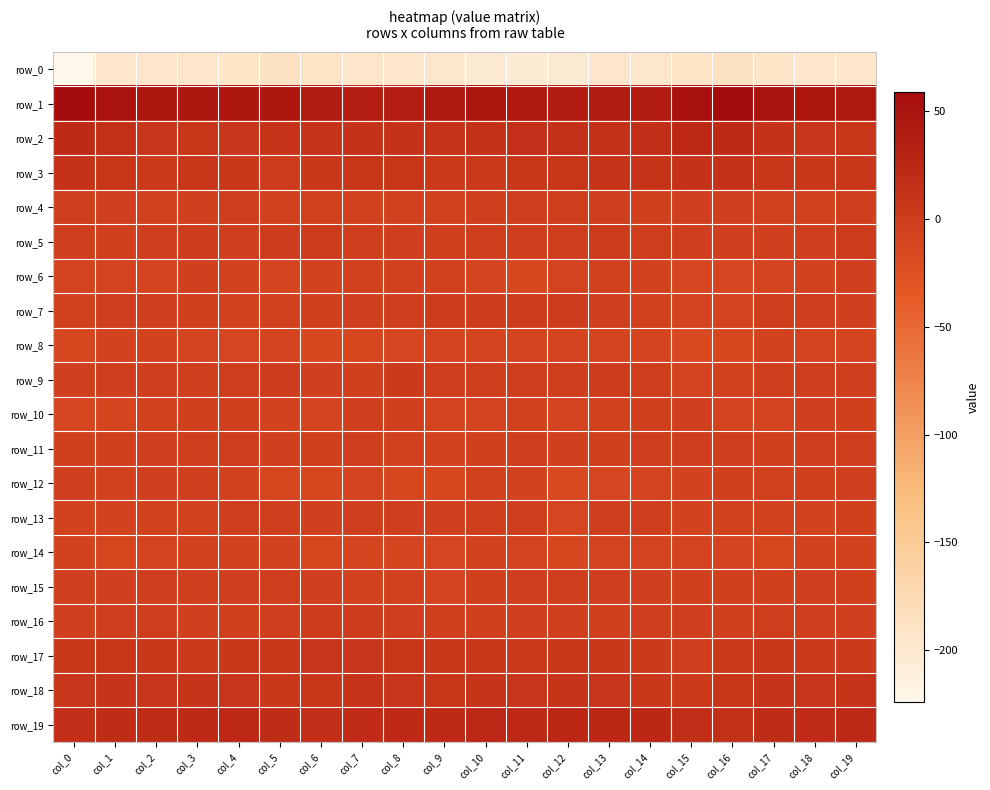

What is the total value across all series at col_18?

-169.6